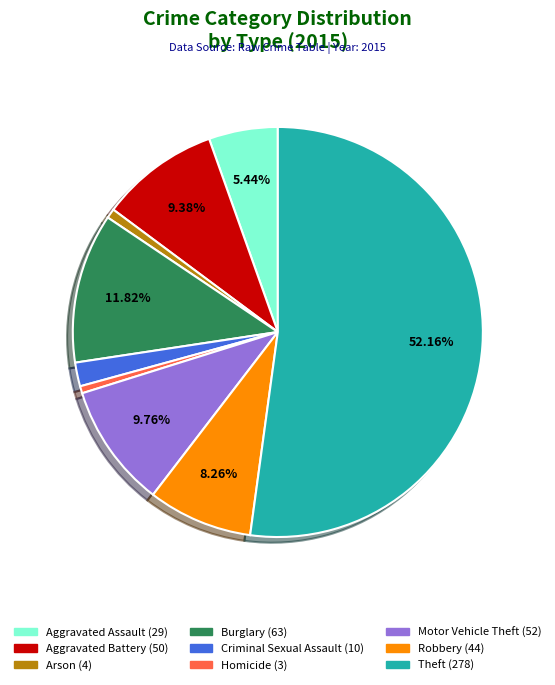

Which category has the biggest portion of the pie?

Theft